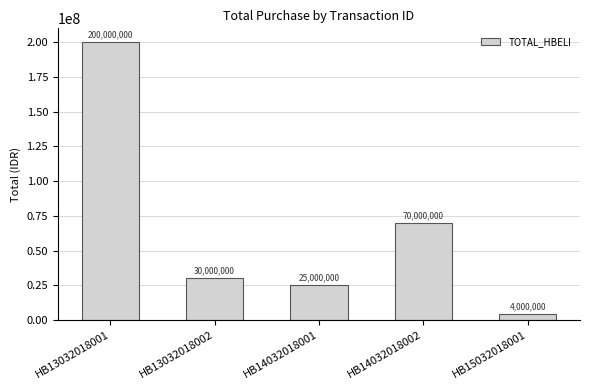

List the labels in order of value, largest first.

HB13032018001, HB14032018002, HB13032018002, HB14032018001, HB15032018001